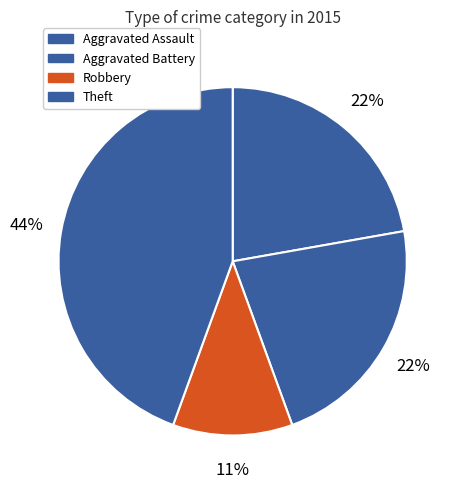

To the nearest percent, what portion does Aggravated Battery represent?

22%